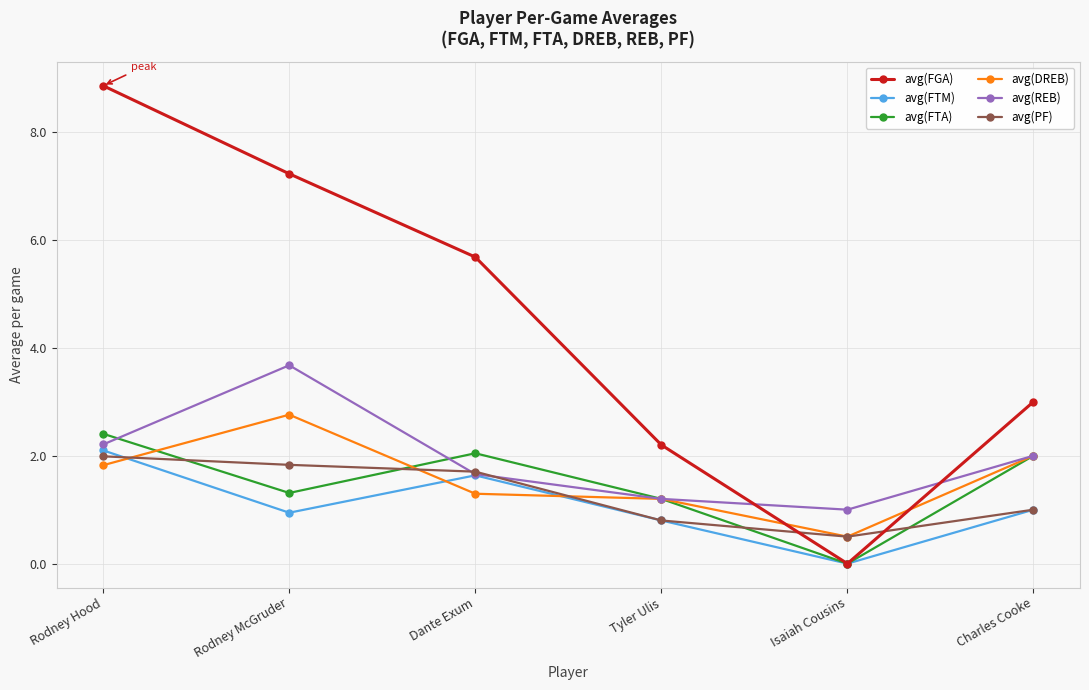

How many series are shown in this chart?

6